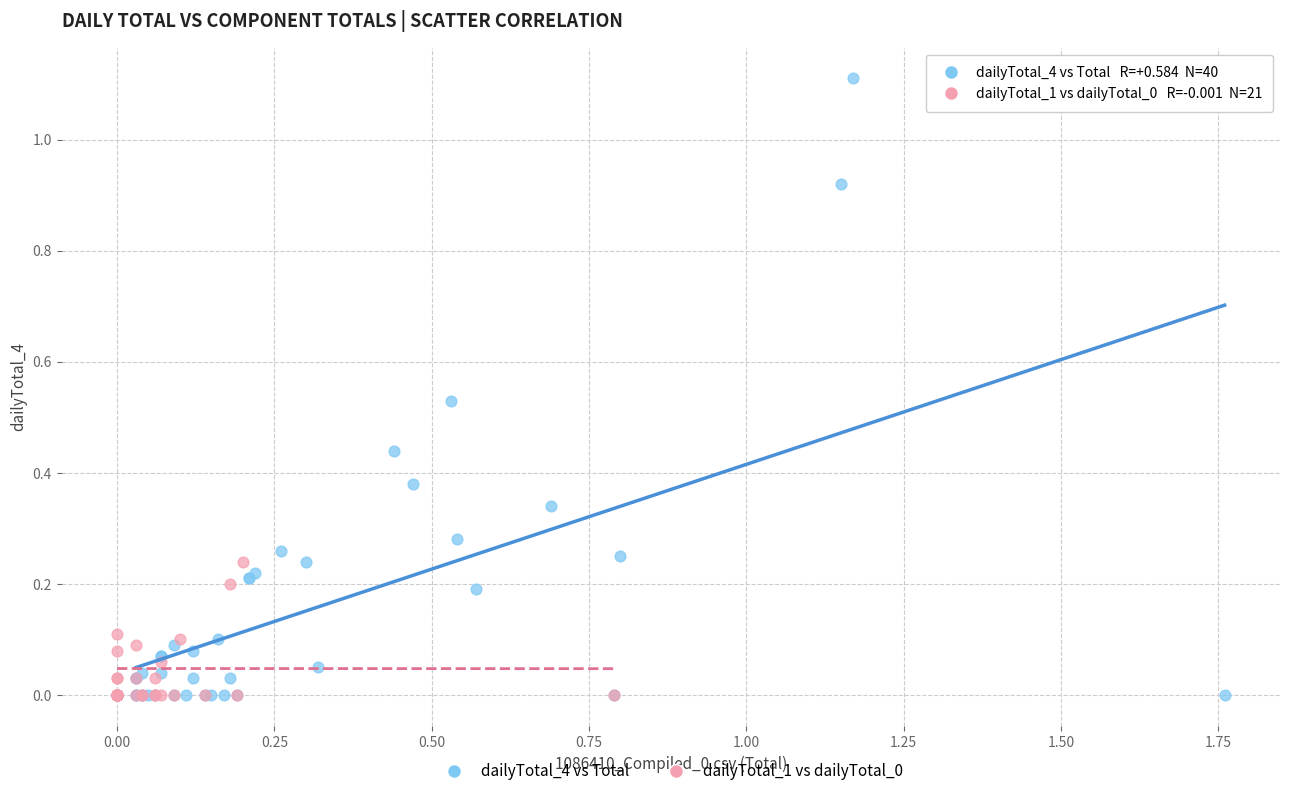

Which series has the largest Y range (max minus min)?

dailyTotal_4 vs Total